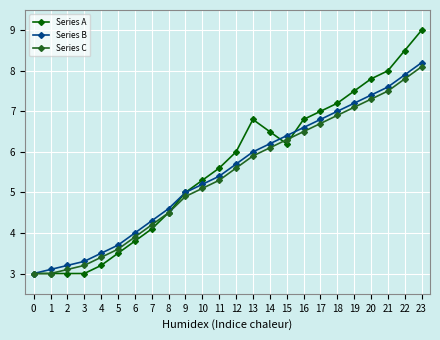

Rank the series at 5 from lowest to highest value.

Series A, Series C, Series B